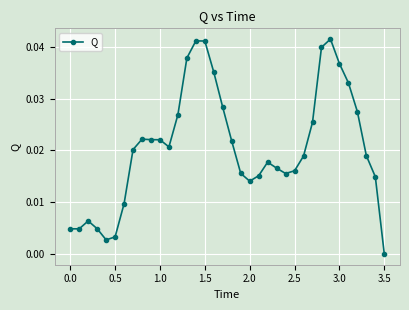

What is the sum of all values?

0.7